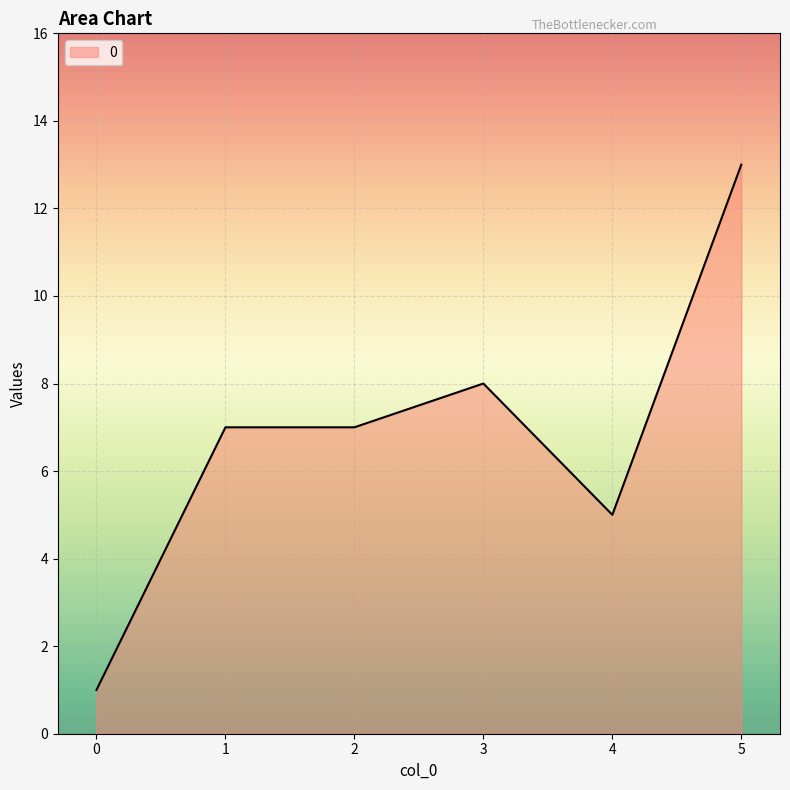

How many lines are shown in the chart?

1